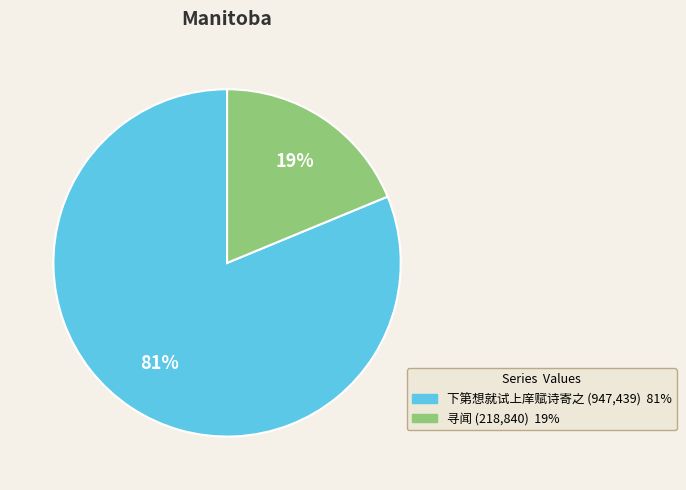

To the nearest percent, what is the difference between the largest and smallest slice percentages?

62%